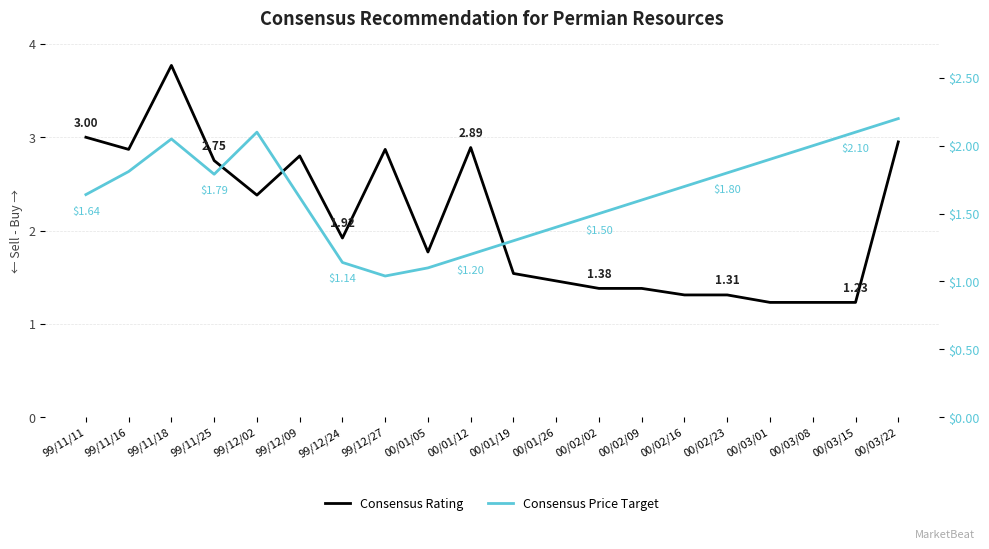

How many series are shown in this chart?

2